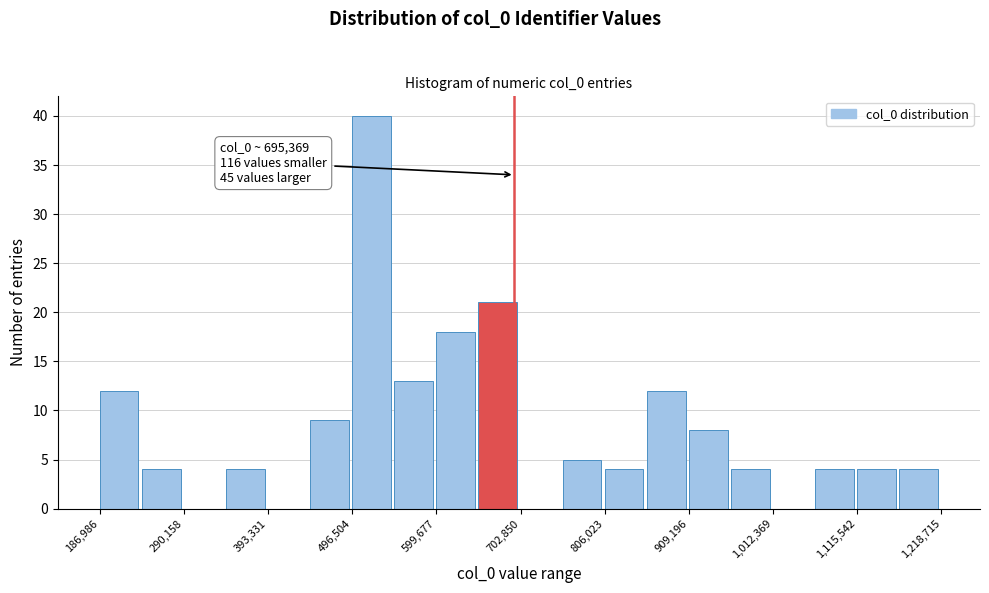

Around what value on the x-axis is the tallest bar? Give the approximate position of its centre, as read against the axis.

520000